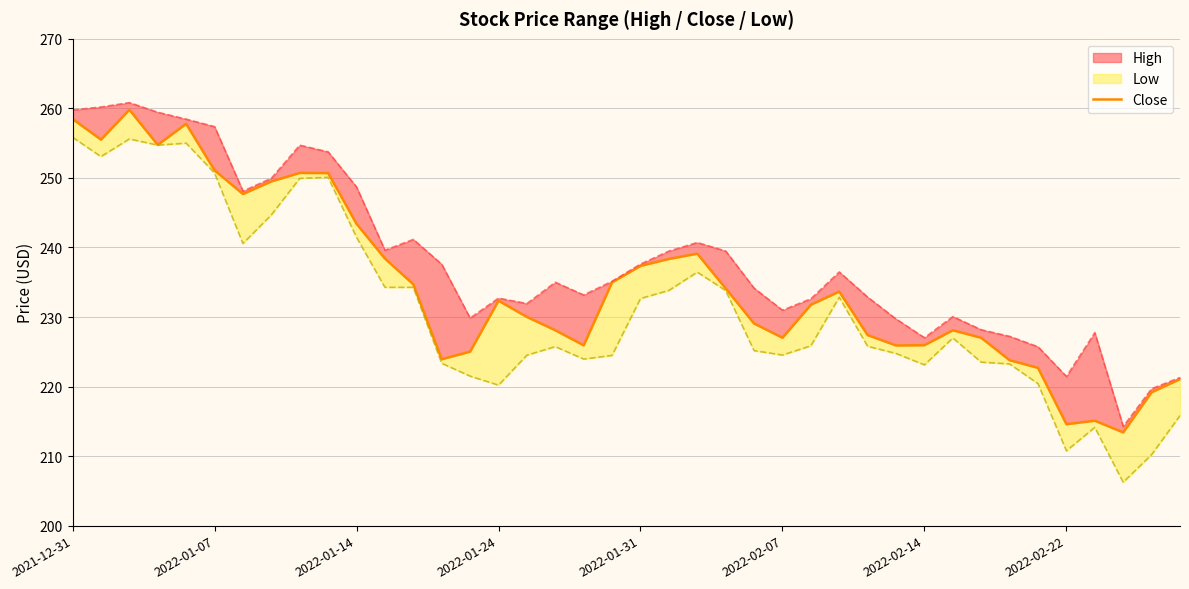

What is the average value?

234.7